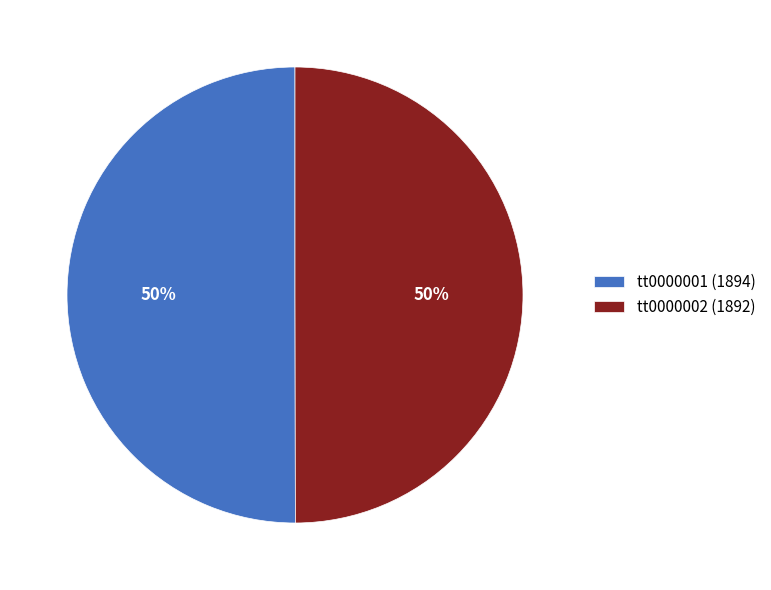

How many slices are in this pie chart?

2